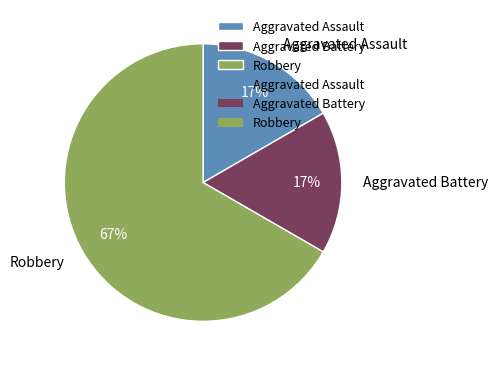

To the nearest percent, what is the difference between the Robbery and Aggravated Battery slice percentages?

50%